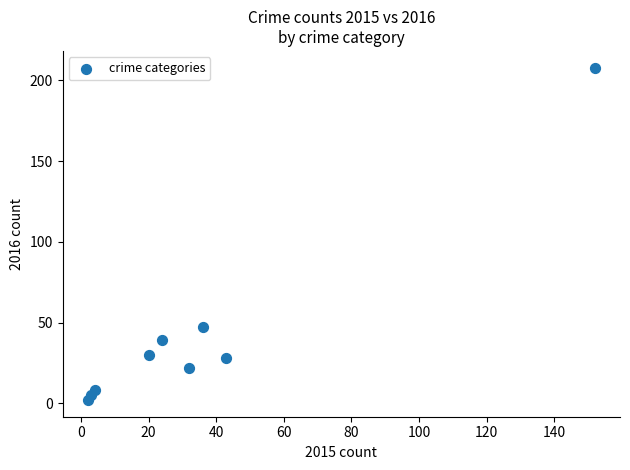

What is the range of Y values (max minus min)?

206